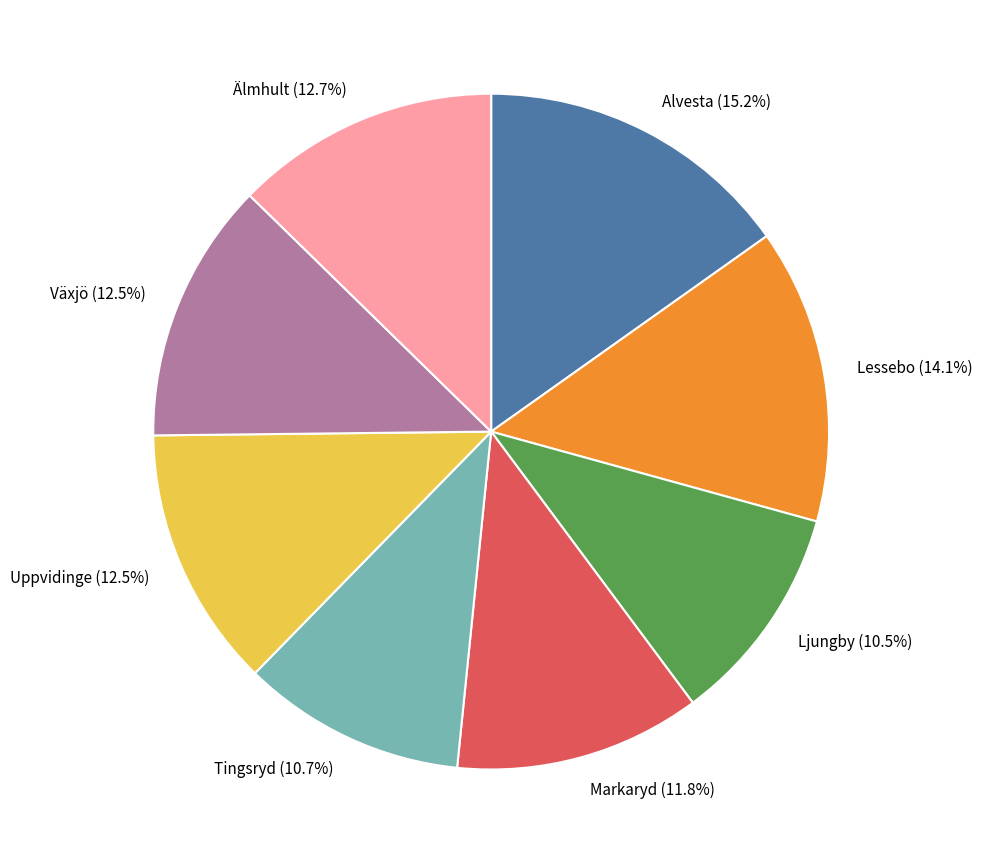

What is the ratio of the value at Tingsryd (10.7%) to the value at Växjö (12.5%)?

0.9